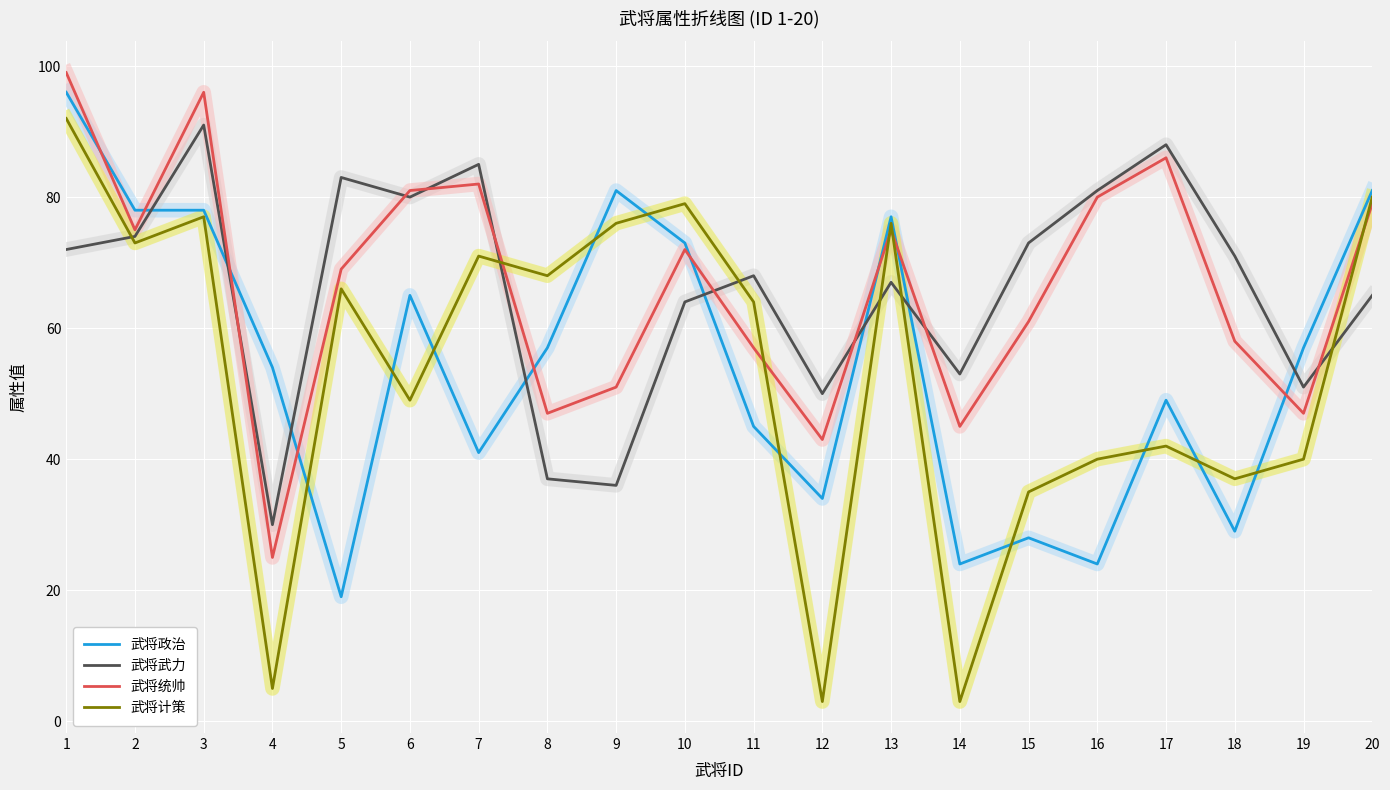

Where does the 武将武力 series first go above 71?

1